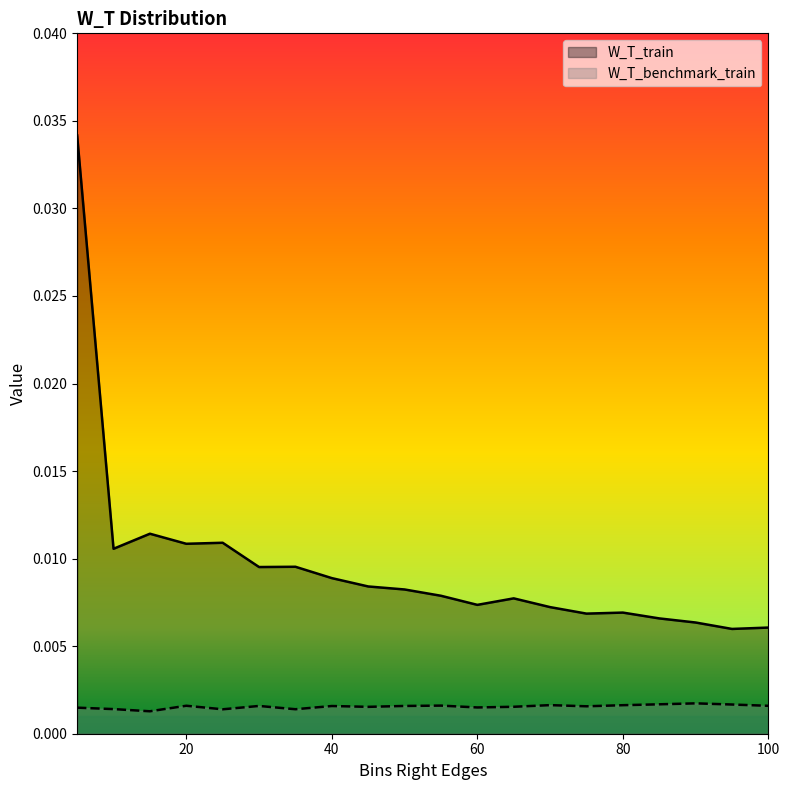

True or false: W_T_train and W_T_benchmark_train intersect in this chart.

False